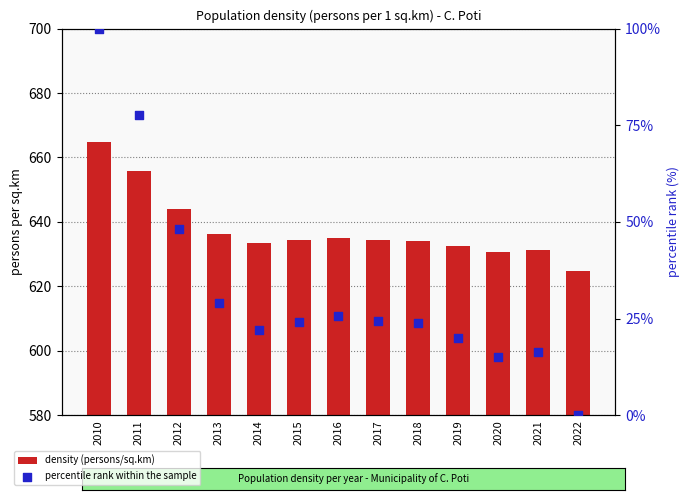

At how many categories does at least one series exceed 241?

13